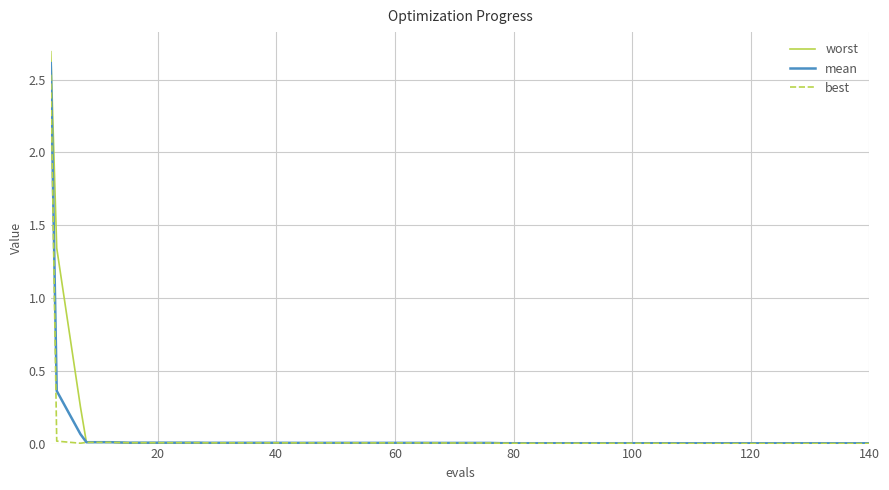

What is the greatest value displayed?

2.7